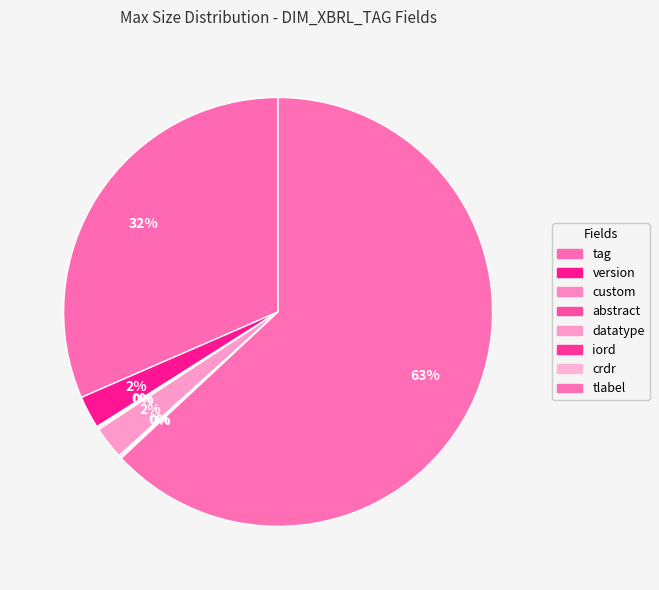

Between custom and tlabel, which is larger?

tlabel